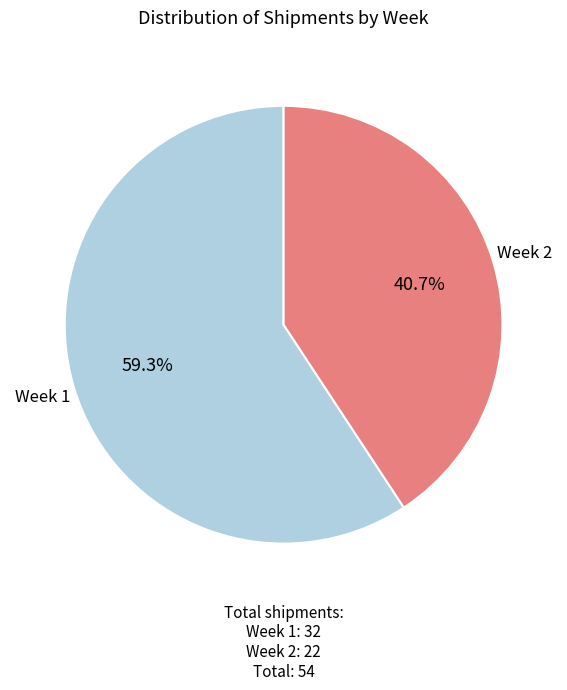

Does any single category account for the majority?

Yes